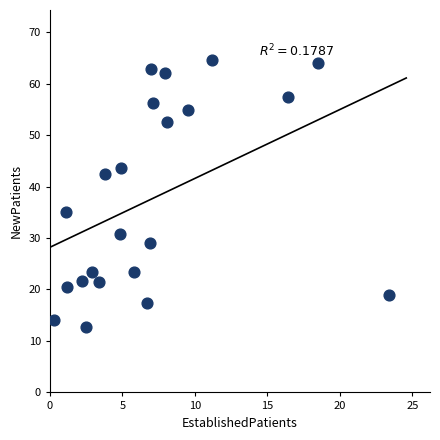

What Y value in the scatter plot is closest to 38?

35.0